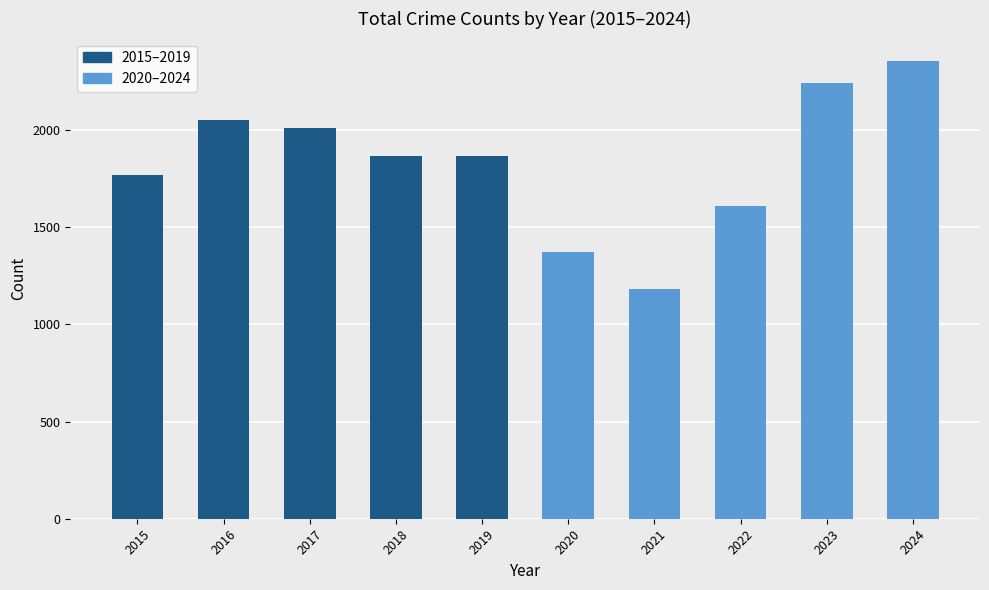

What is the smallest value displayed?

1184